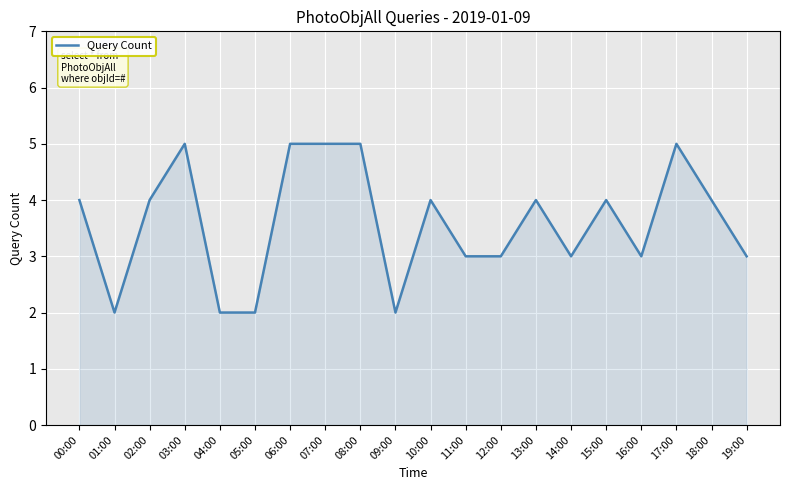

What is the minimum value shown in the chart?

2